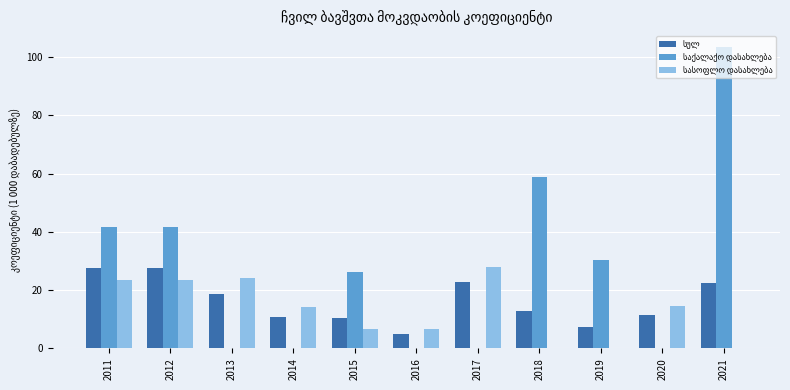

At which category is the sum across all series the highest?

2021